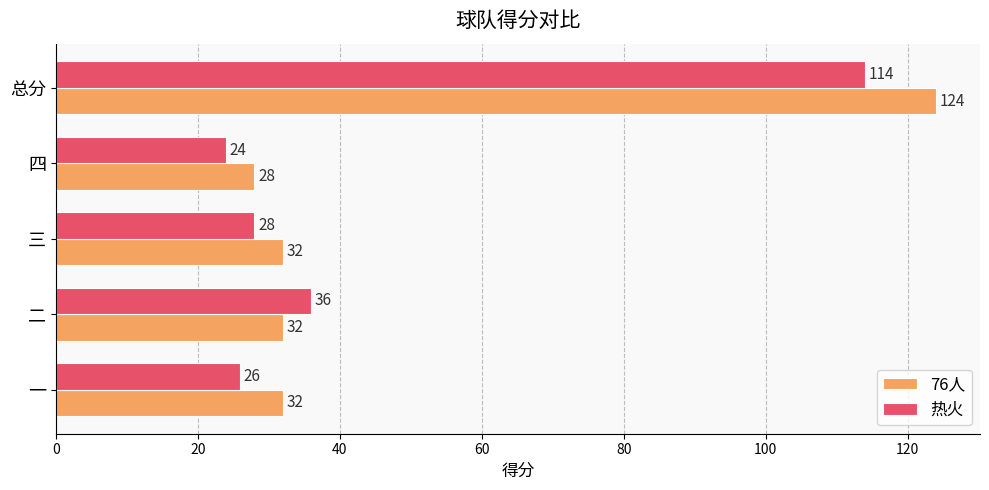

At which label does 76人 reach its minimum?

四